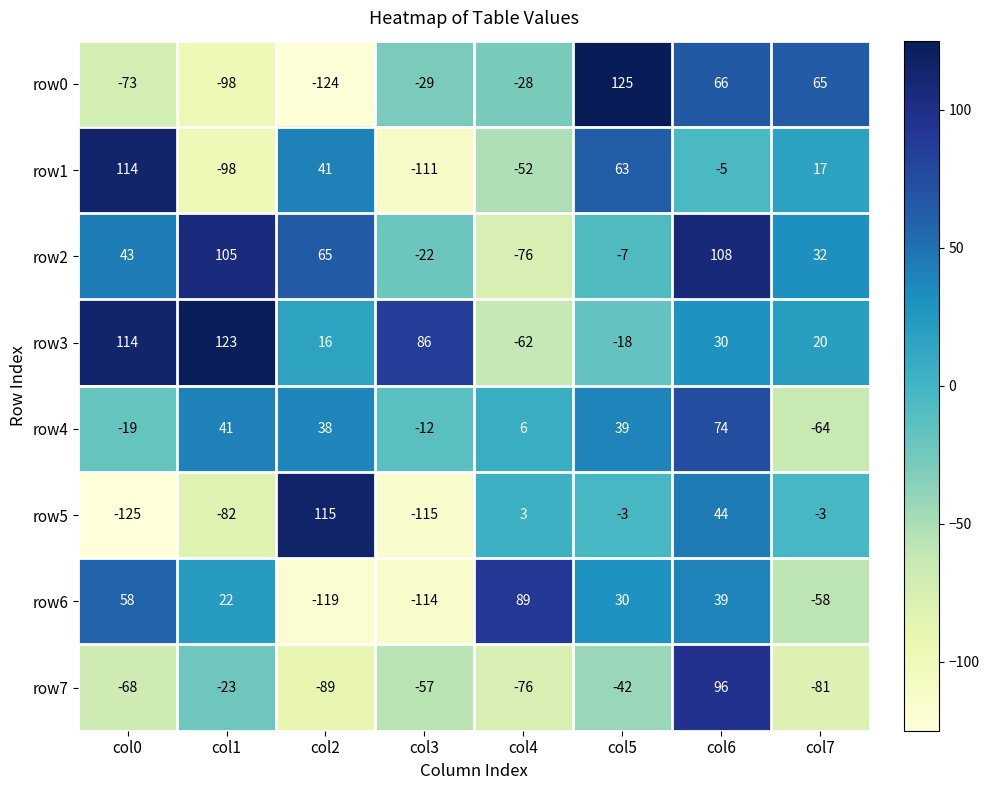

The value of row3 at col6 is 30. True or false?

True